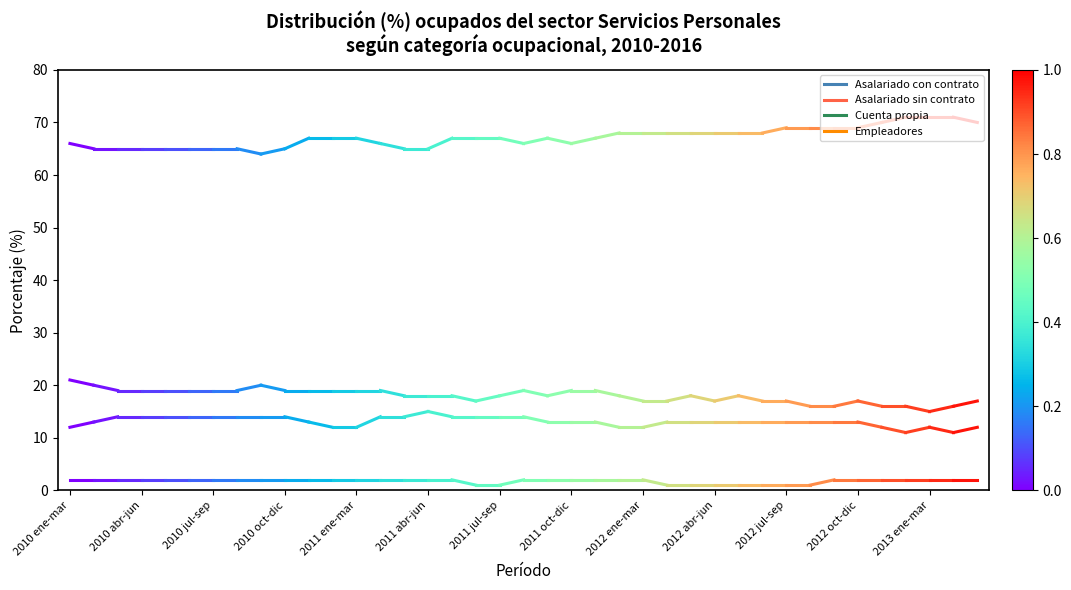

What position from the left is 2010 abr-jun?

2